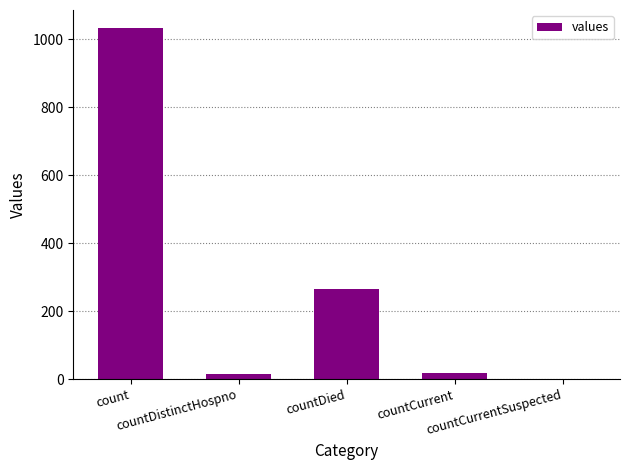

The value at countCurrent is 18. True or false?

True